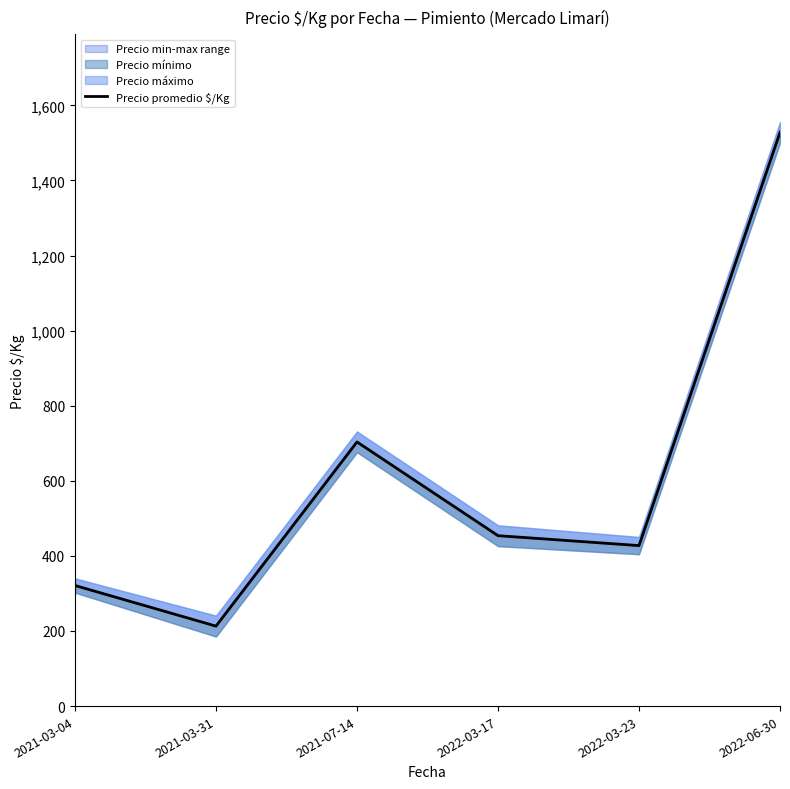

The value at 2022-03-23 is 427.4. True or false?

True